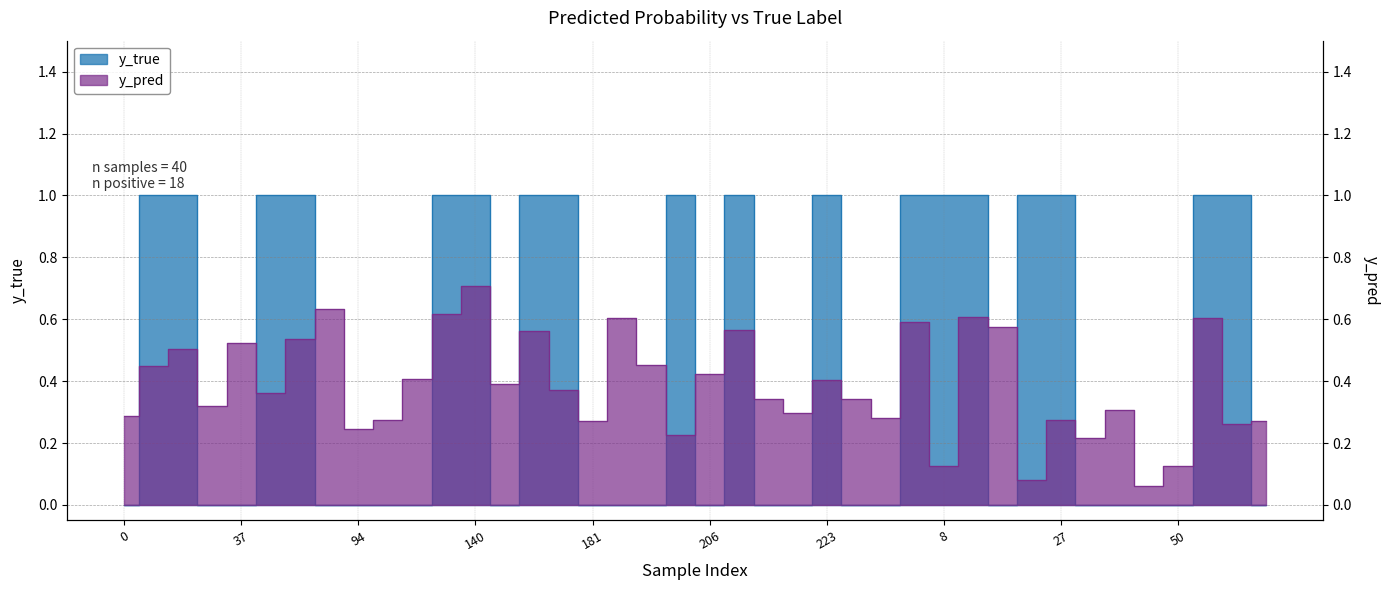

List the series in order of their overall mean, lowest first.

y_pred, y_true